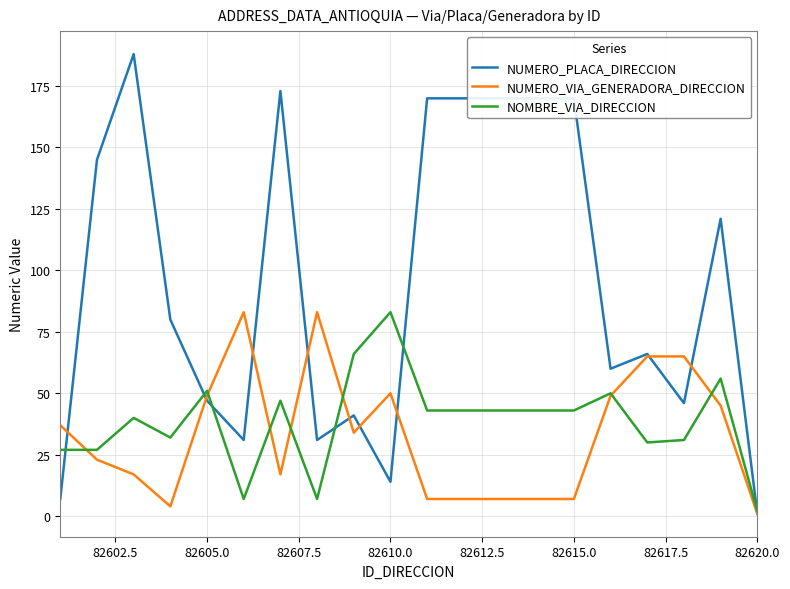

Which series has the widest spread of values?

NUMERO_PLACA_DIRECCION